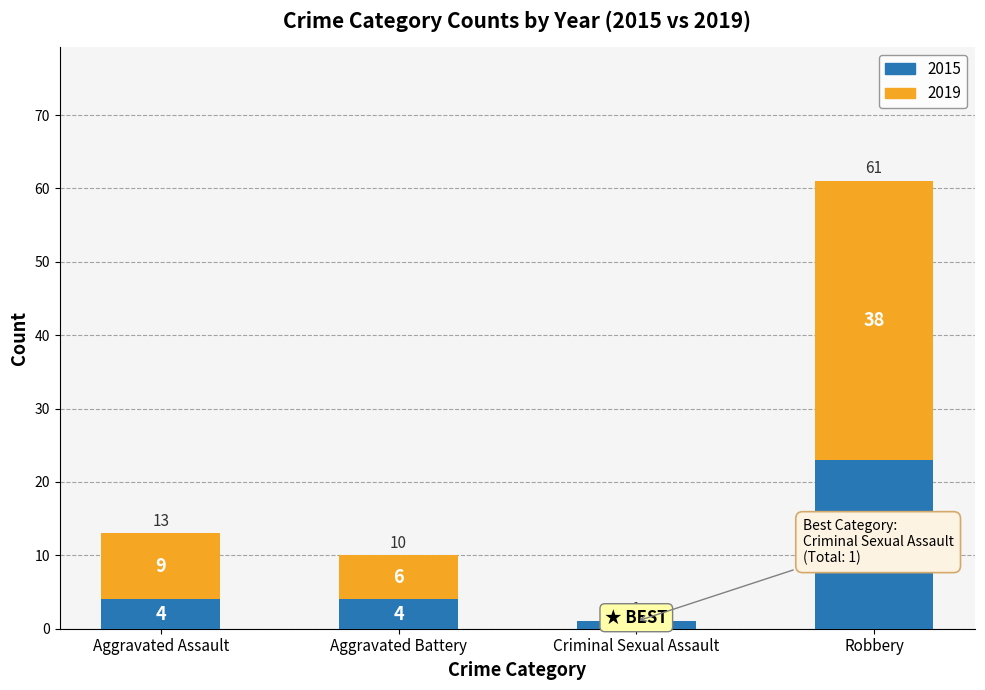

At which label does 2015 reach its peak?

Robbery